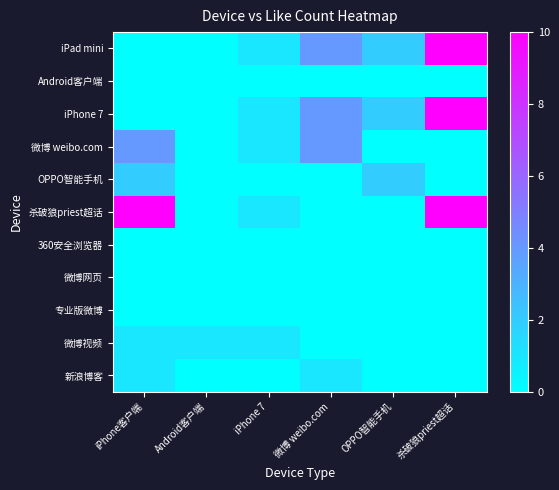

How many series are shown in this chart?

11